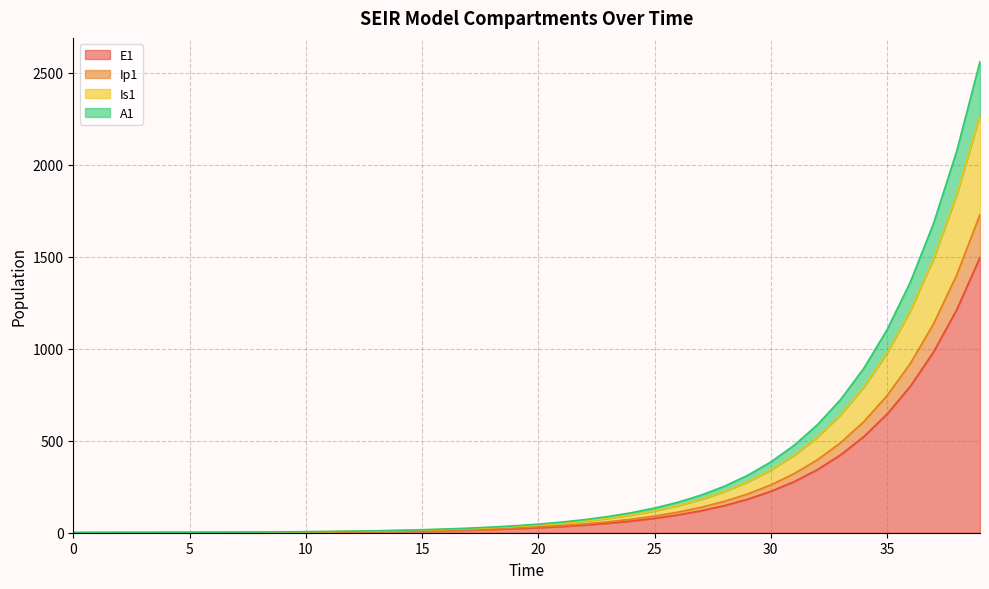

What is the highest value of the E1 series?

1496.2